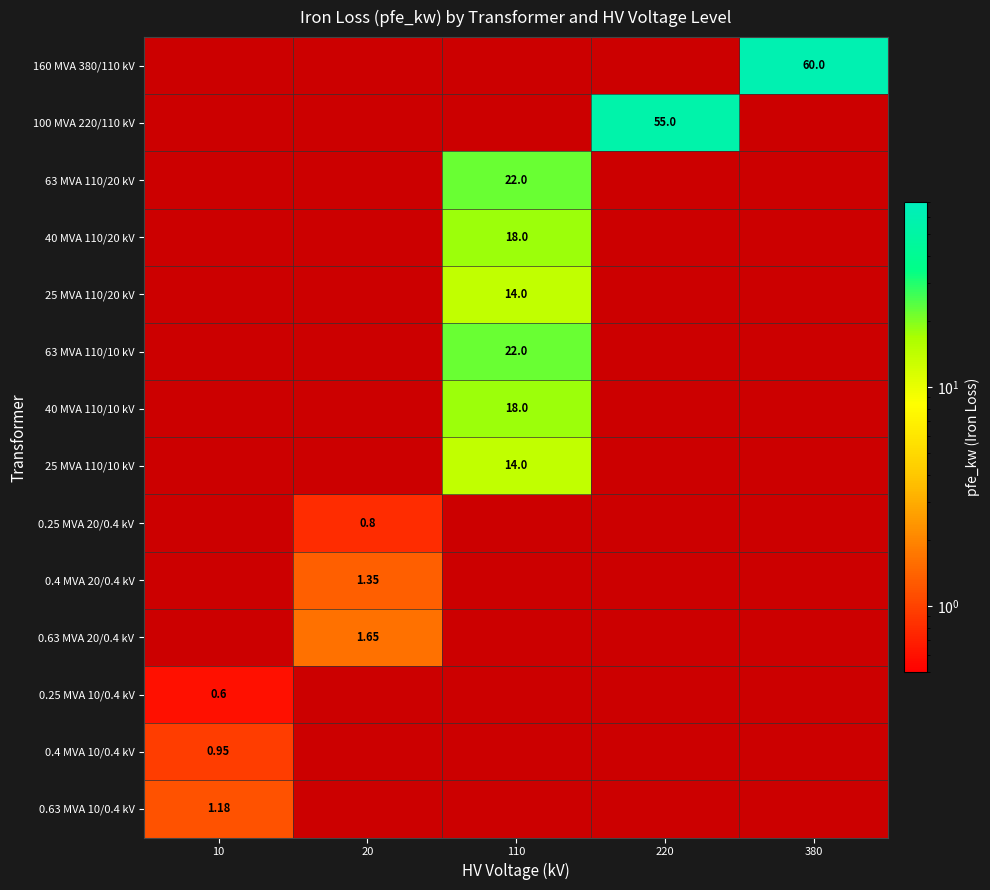

Is it true that 0.25 MVA 20/0.4 kV equals 0.5 at 110?

False